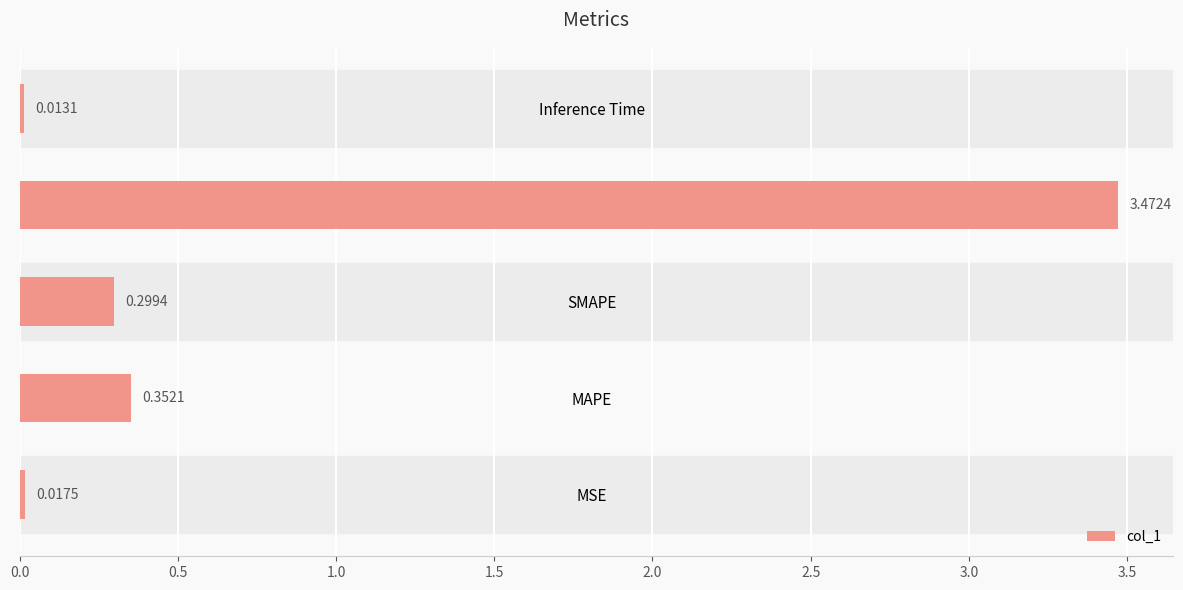

List the labels in order of value, largest first.

Training Time, MAPE, SMAPE, MSE, Inference Time